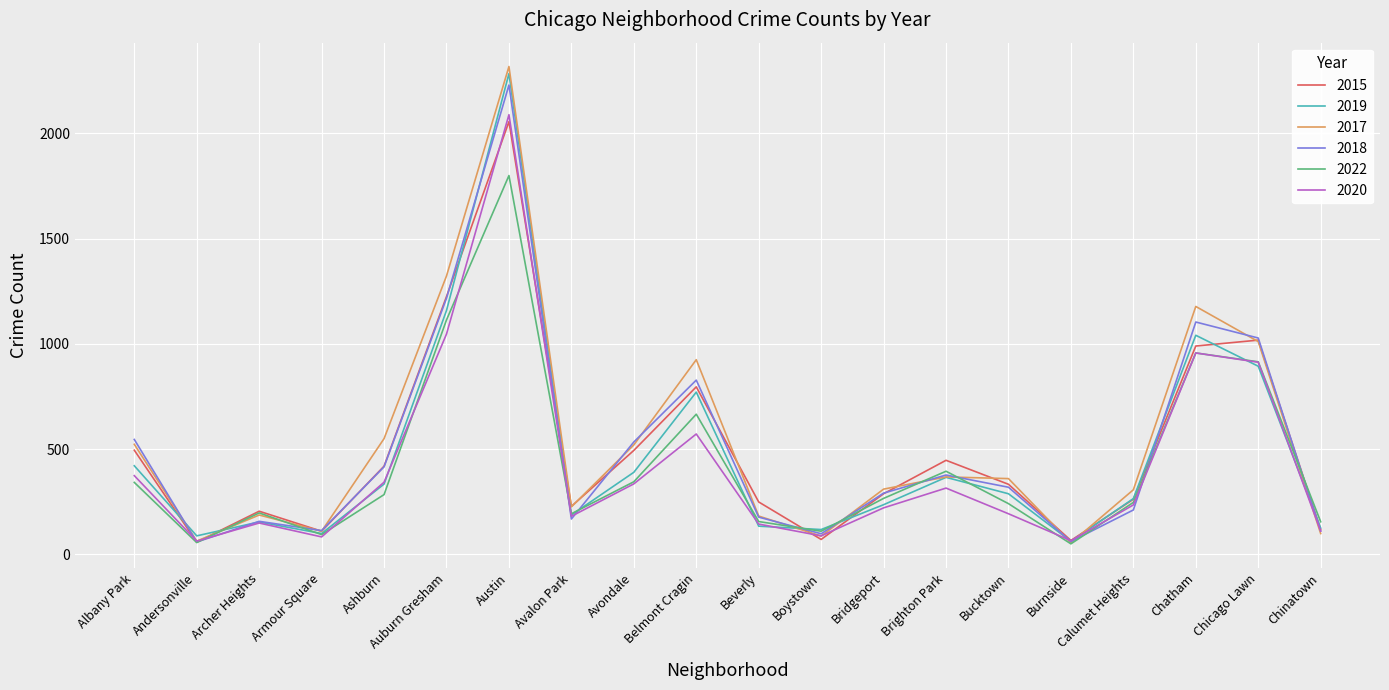

At which category is the sum across all series the highest?

Austin